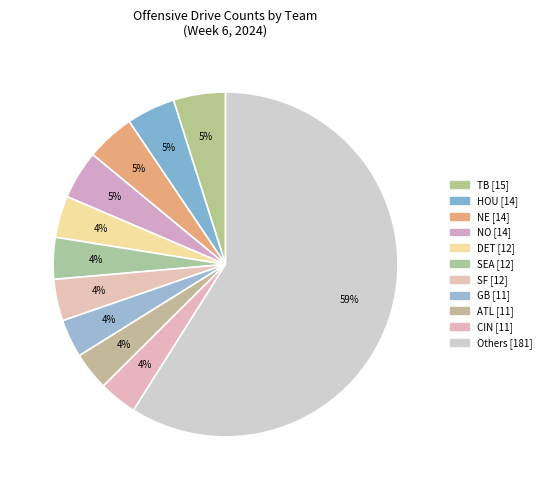

How many slices are in this pie chart?

11